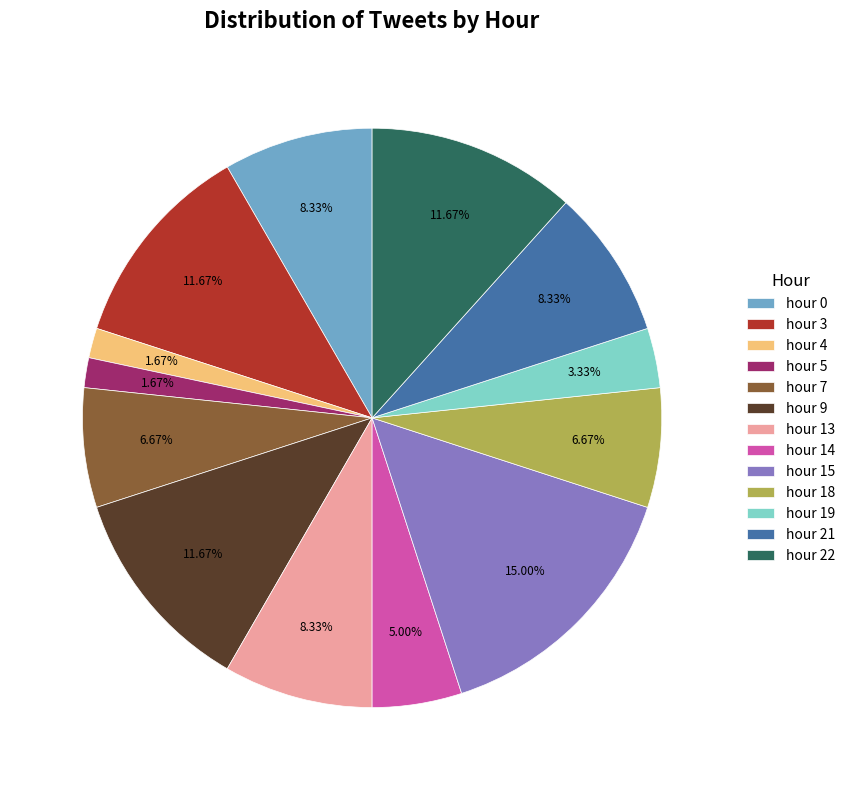

Between hour 22 and hour 5, which is larger?

hour 22